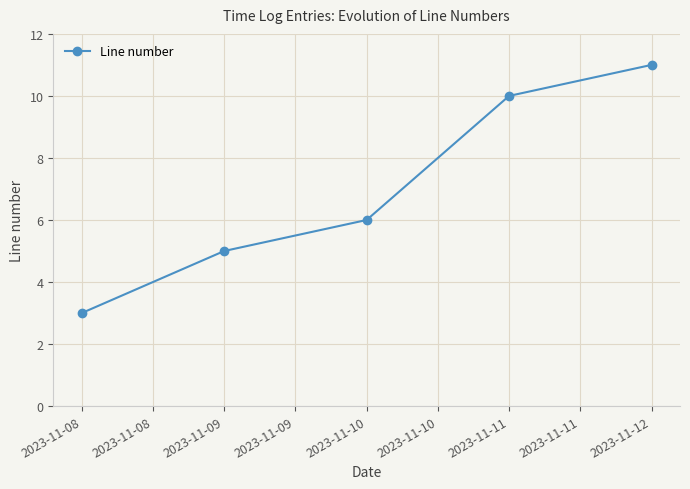

List the labels in order of value, largest first.

2023-11-12, 2023-11-11, 2023-11-10, 2023-11-09, 2023-11-08